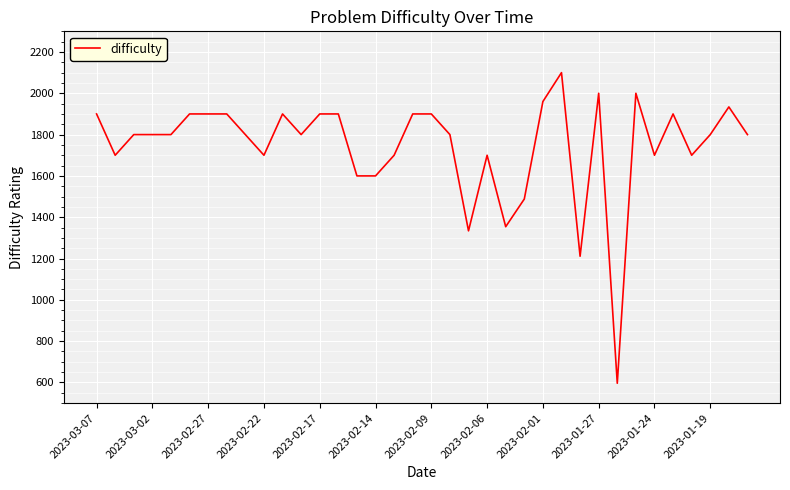

Does the chart display data point markers on the line(s)?

No